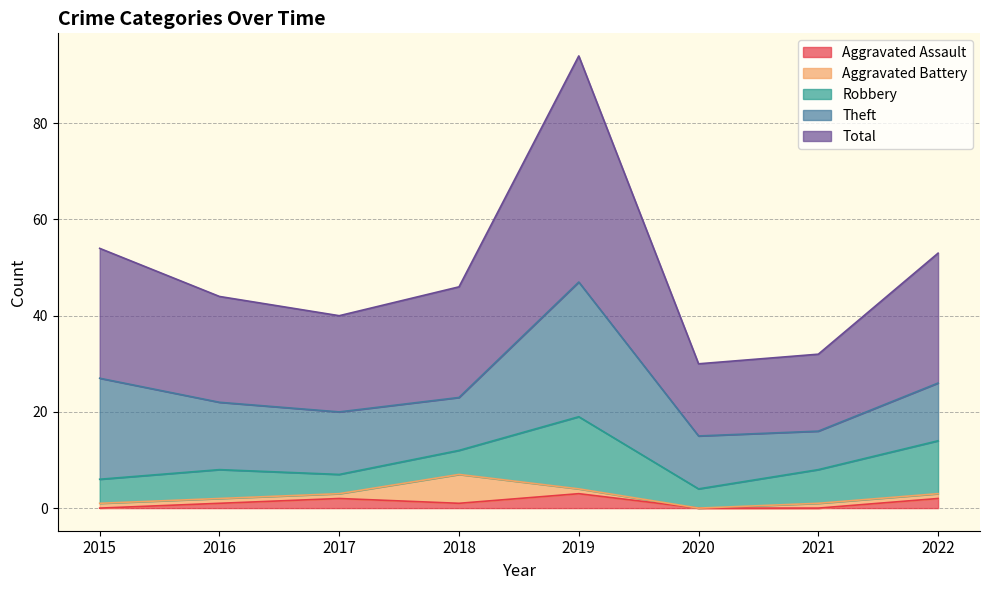

Between which two adjacent categories do Aggravated Battery and Aggravated Assault first intersect?

2017 and 2018